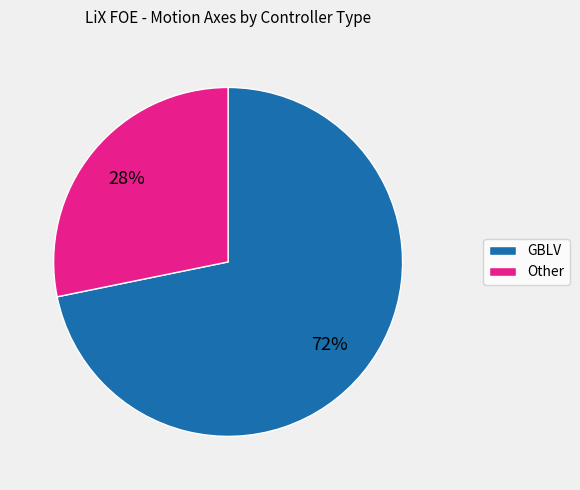

Between GBLV and Other, which is larger?

GBLV